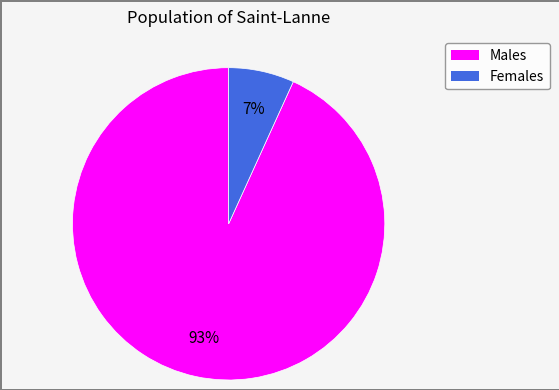

Does any single category account for the majority?

Yes